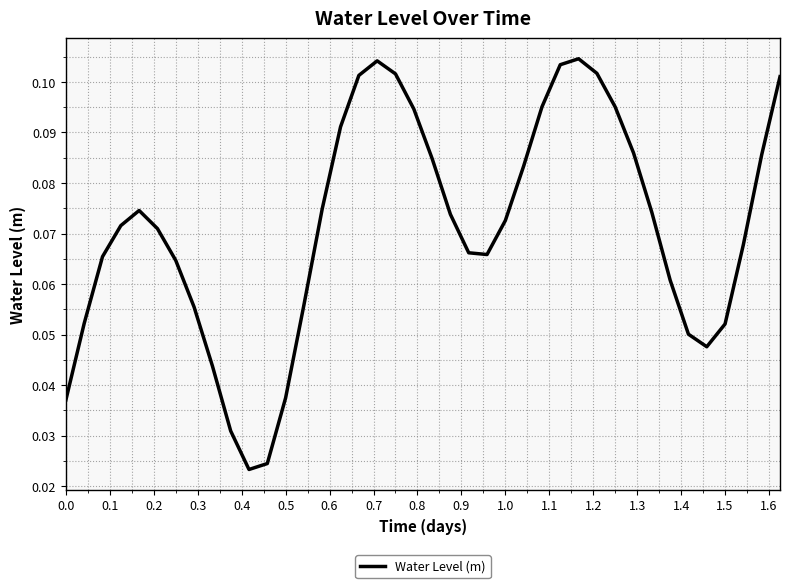

How many categories are shown in the chart?

40